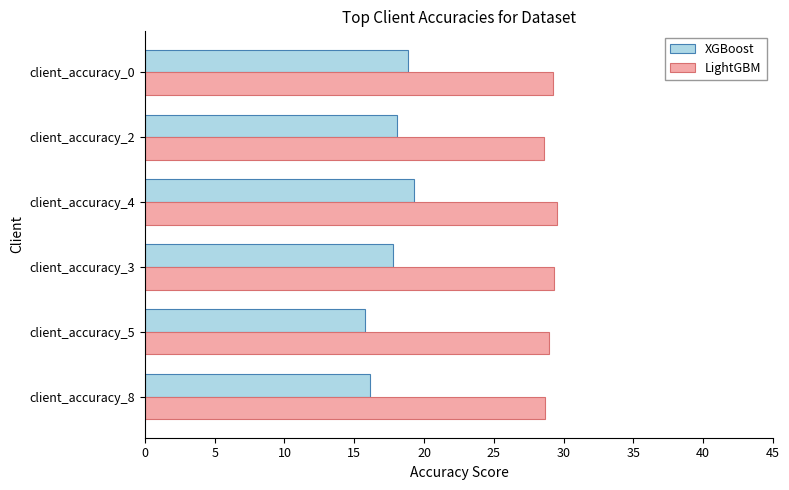

What is the average value of the LightGBM series?

29.1